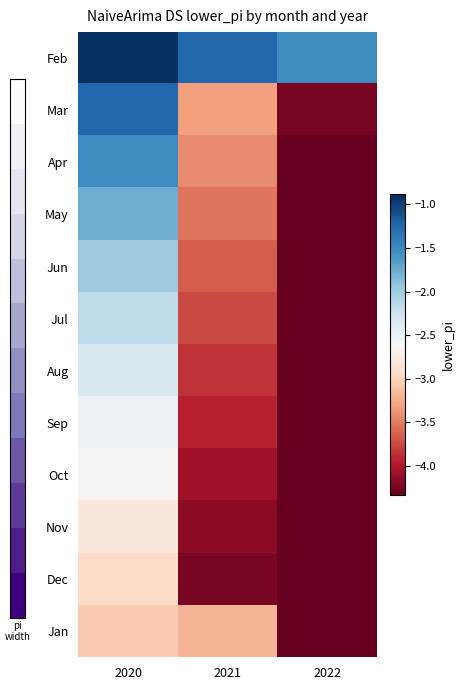

Reading left to right, transcribe all the data shown in this chart.

Feb: 2020=-0.9	2021=-1.3	2022=-1.5
Mar: 2020=-1.3	2021=-3.3	2022=-4.2
Apr: 2020=-1.5	2021=-3.4	2022=-4.3
May: 2020=-1.8	2021=-3.5	2022=-4.3
Jun: 2020=-2.0	2021=-3.6	2022=-4.3
Jul: 2020=-2.2	2021=-3.8	2022=-4.3
Aug: 2020=-2.3	2021=-3.9	2022=-4.3
Sep: 2020=-2.5	2021=-4.0	2022=-4.3
Oct: 2020=-2.7	2021=-4.1	2022=-4.3
Nov: 2020=-2.8	2021=-4.1	2022=-4.3
Dec: 2020=-2.9	2021=-4.2	2022=-4.3
Jan: 2020=-3.1	2021=-3.2	2022=-4.3